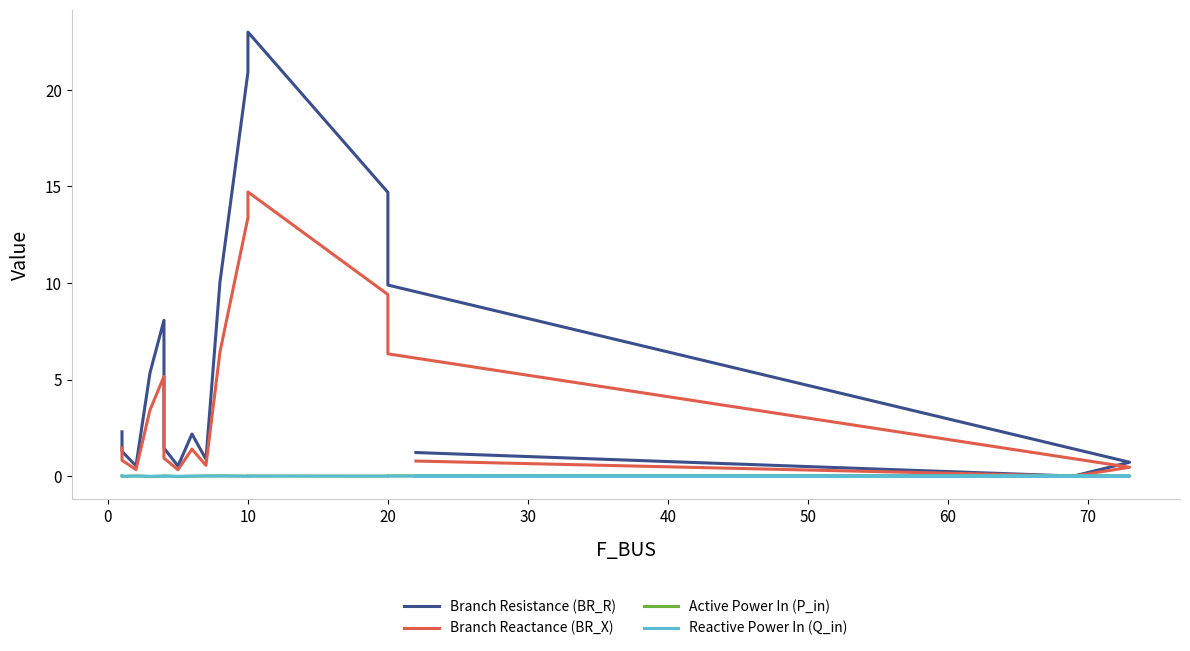

In Reactive Power In (Q_in), how many points are higher than both neighbors (excluding endpoints)?

6